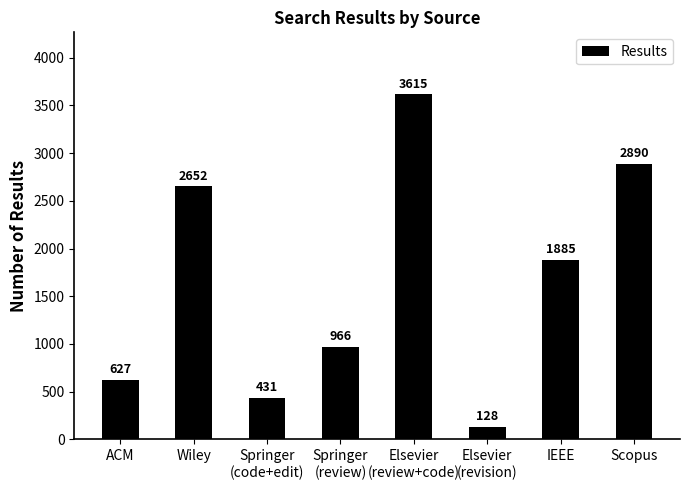

Are the bars grouped side by side (vs. stacked)?

No